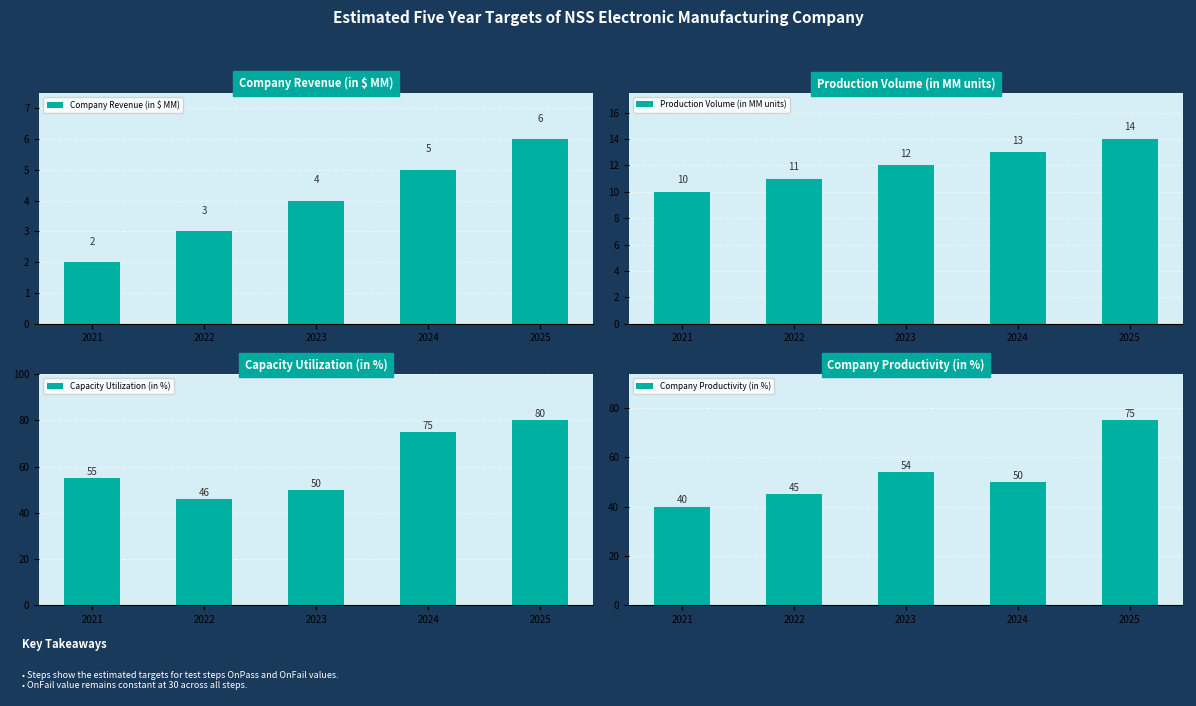

Where does the Production Volume (in MM units) series first go above 12?

2024